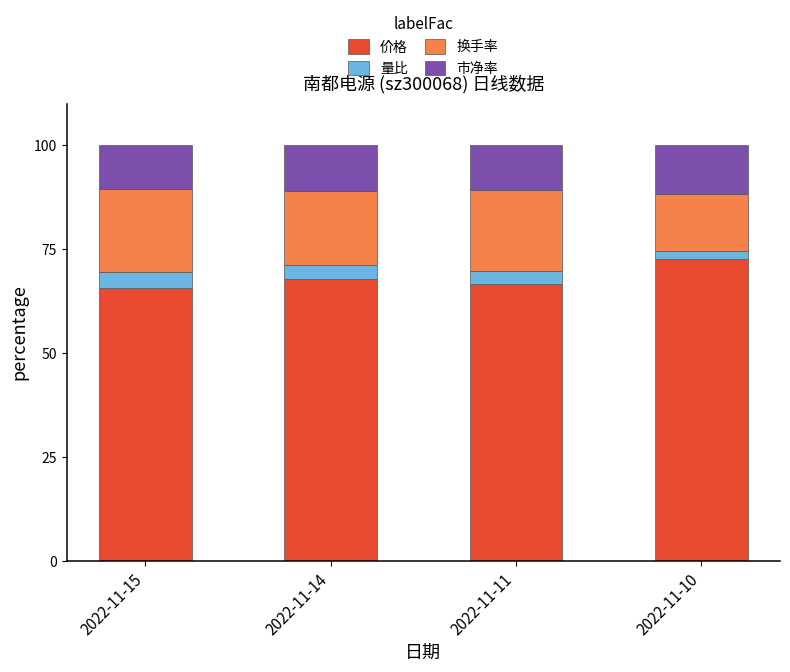

What is the lowest value of the 价格 series?

65.7